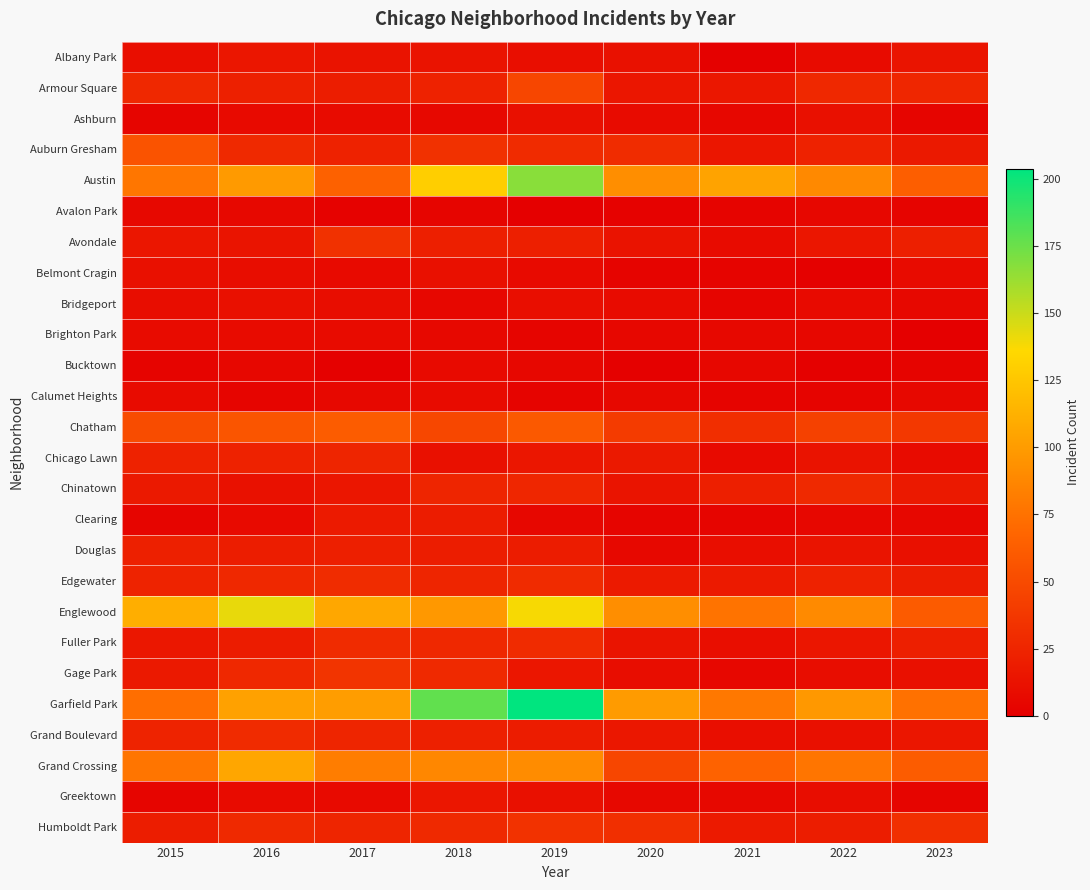

Rank the series at 2015 from lowest to highest value.

Bucktown, Ashburn, Clearing, Greektown, Avalon Park, Brighton Park, Calumet Heights, Bridgeport, Albany Park, Belmont Cragin, Avondale, Fuller Park, Chinatown, Gage Park, Humboldt Park, Douglas, Chicago Lawn, Edgewater, Grand Boulevard, Armour Square, Chatham, Auburn Gresham, Garfield Park, Grand Crossing, Austin, Englewood